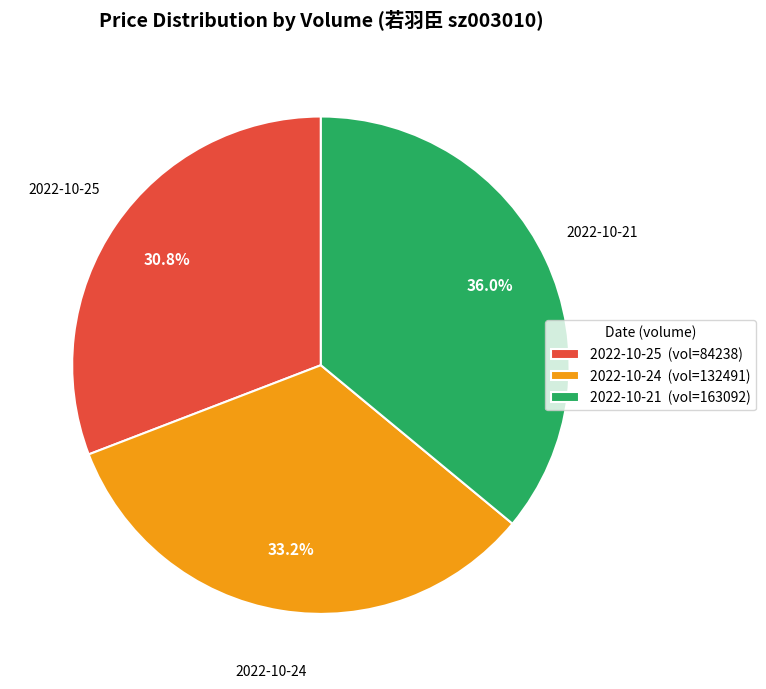

Approximately how many times larger is the value at 2022-10-21 (vol=163092) compared to 2022-10-25 (vol=84238)?

1.2